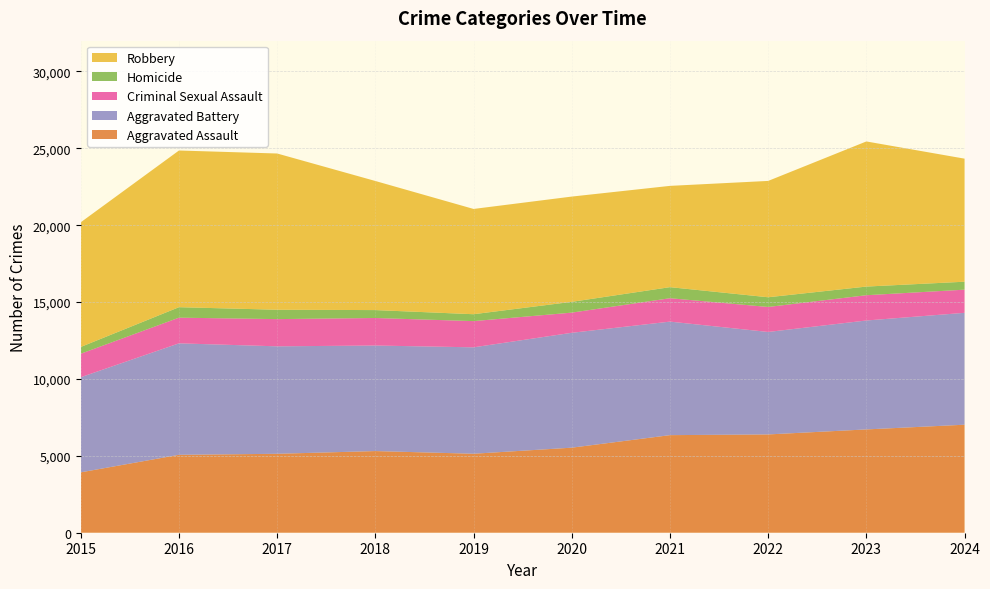

Reading left to right, extract all data points from this chart.

Aggravated Assault: 3927	5066	5133	5310	5136	5531	6346	6392	6718	7024
Aggravated Battery: 6186	7250	6989	6864	6921	7471	7383	6664	7084	7277
Criminal Sexual Assault: 1528	1670	1770	1790	1705	1312	1521	1626	1644	1505
Homicide: 441	681	609	515	448	701	720	631	562	518
Robbery: 8108	10190	10161	8395	6846	6846	6587	7566	9438	8003